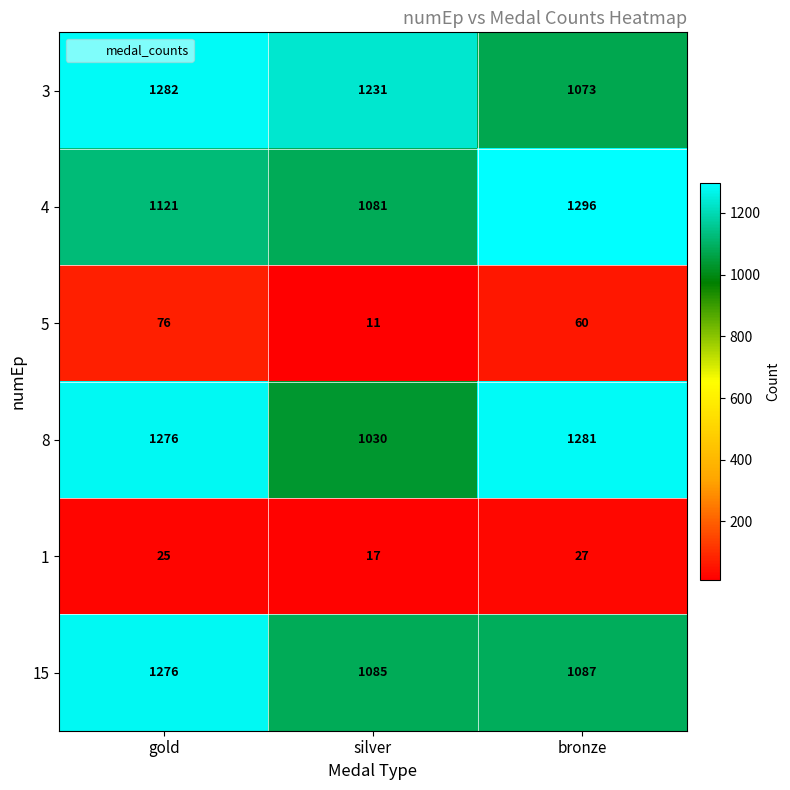

Which series has the largest total across all categories?

8